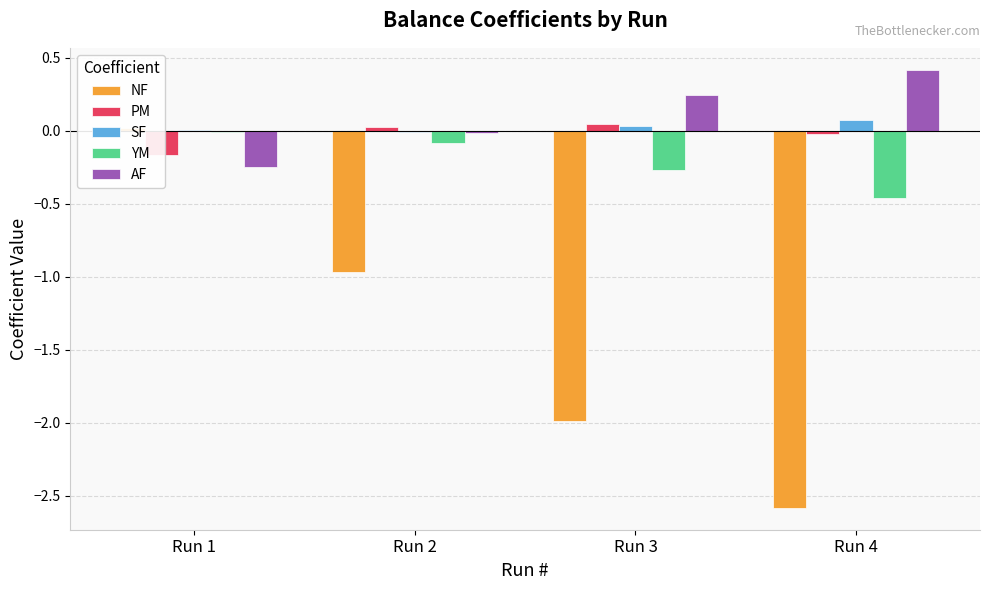

Reading left to right, list all the values displayed in this chart.

NF: Run 1=0.0	Run 2=-1.0	Run 3=-2.0	Run 4=-2.6
PM: Run 1=-0.2	Run 2=0.0	Run 3=0.0	Run 4=-0.0
SF: Run 1=0.0	Run 2=-0.0	Run 3=0.0	Run 4=0.1
YM: Run 1=-0.0	Run 2=-0.1	Run 3=-0.3	Run 4=-0.5
AF: Run 1=-0.3	Run 2=-0.0	Run 3=0.2	Run 4=0.4